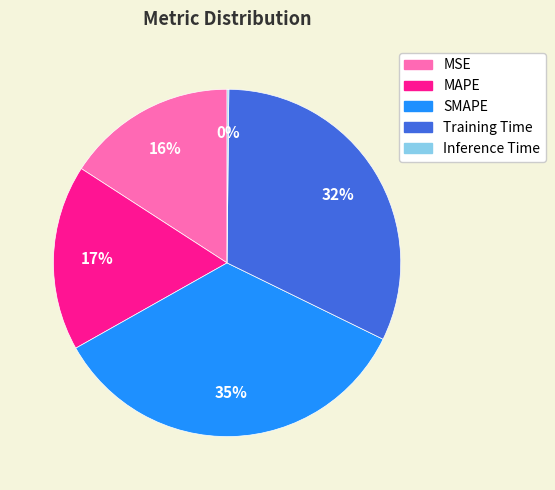

What is the largest slice in the pie chart?

SMAPE